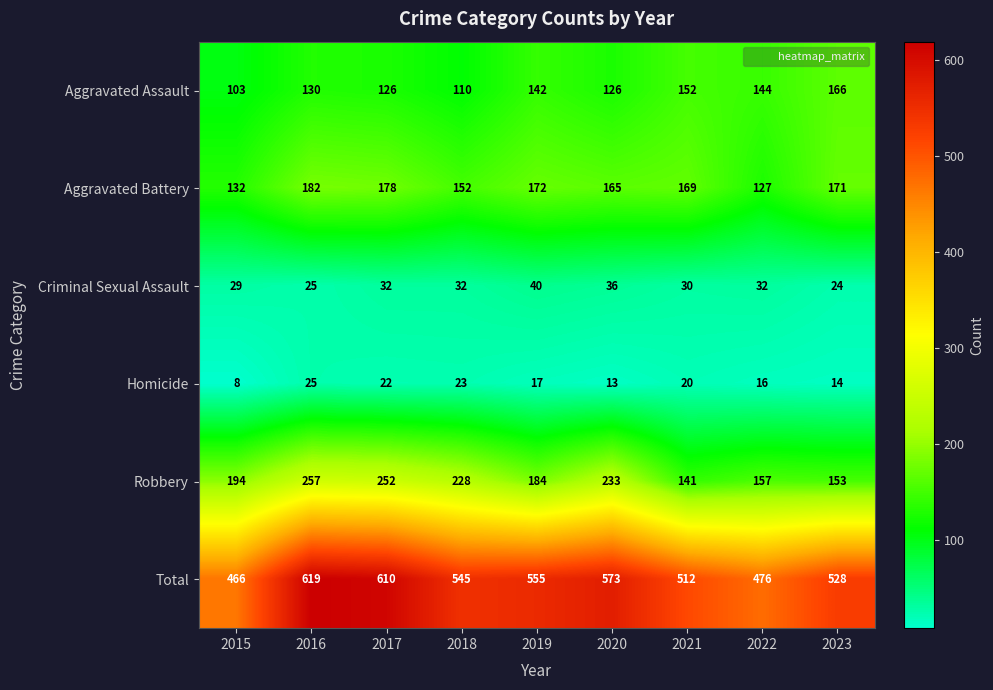

Which series changed the most between 2016 and 2018?

Total